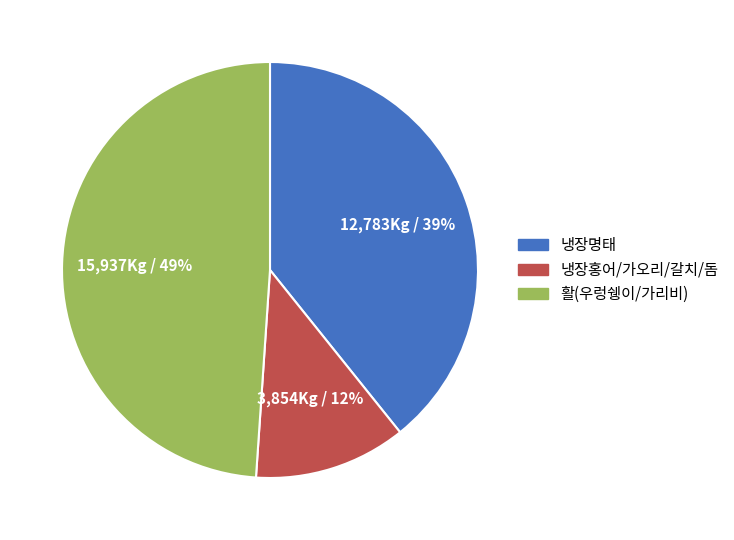

Is it true that 활(우렁쉥이/가리비) is 56% of the pie?

False